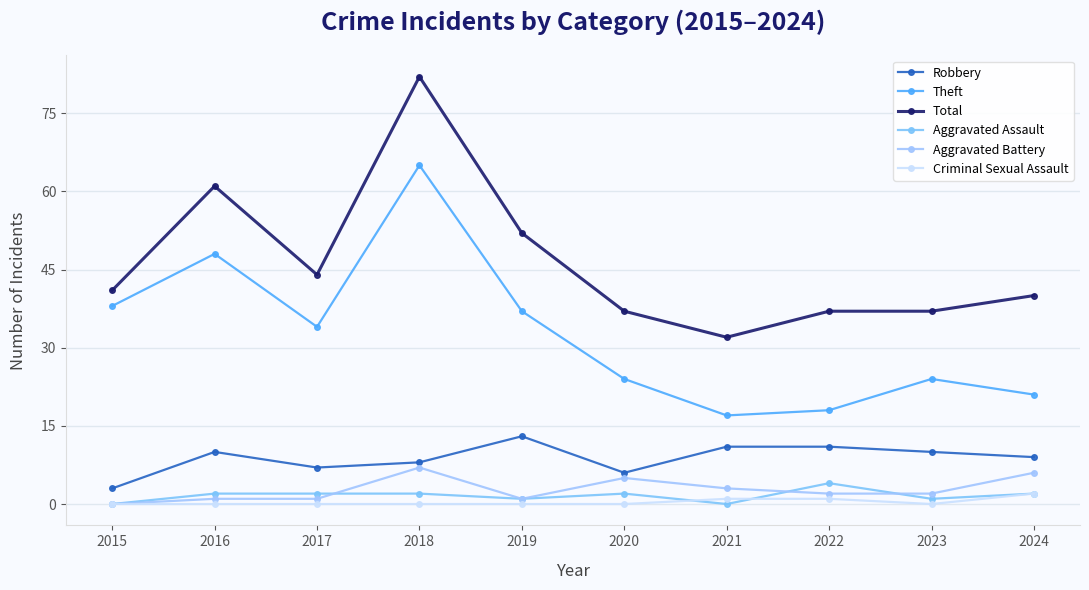

Rank the series at 2023 from lowest to highest value.

Criminal Sexual Assault, Aggravated Assault, Aggravated Battery, Robbery, Theft, Total